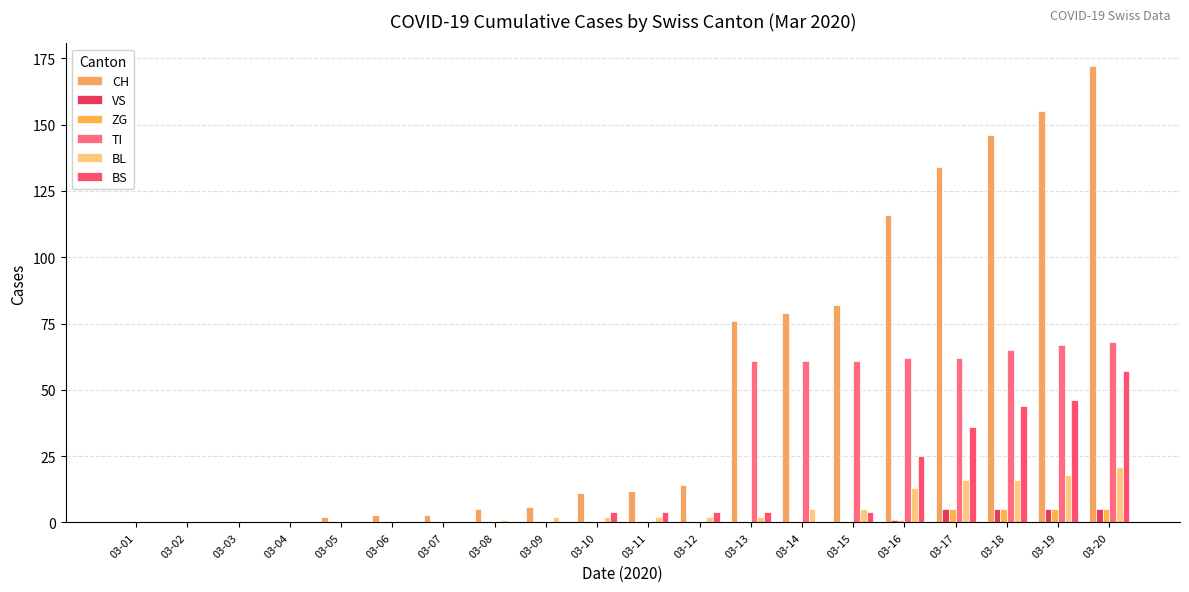

What is the spread (max minus min) of values at 03-17?

129